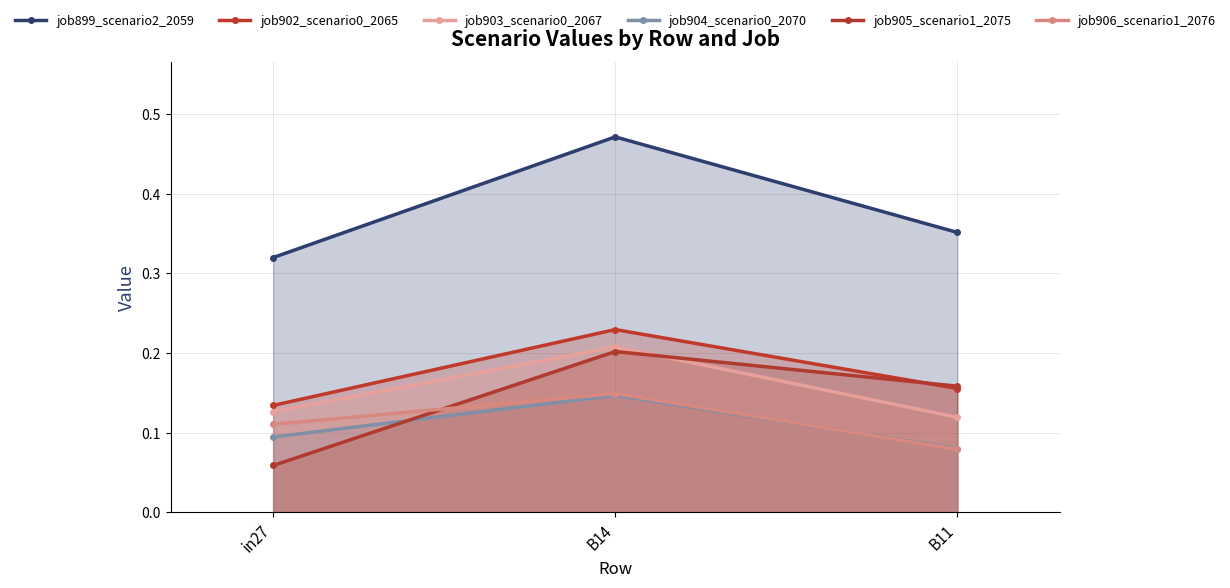

Which category has the lowest value in the job903_scenario0_2067 series?

B11